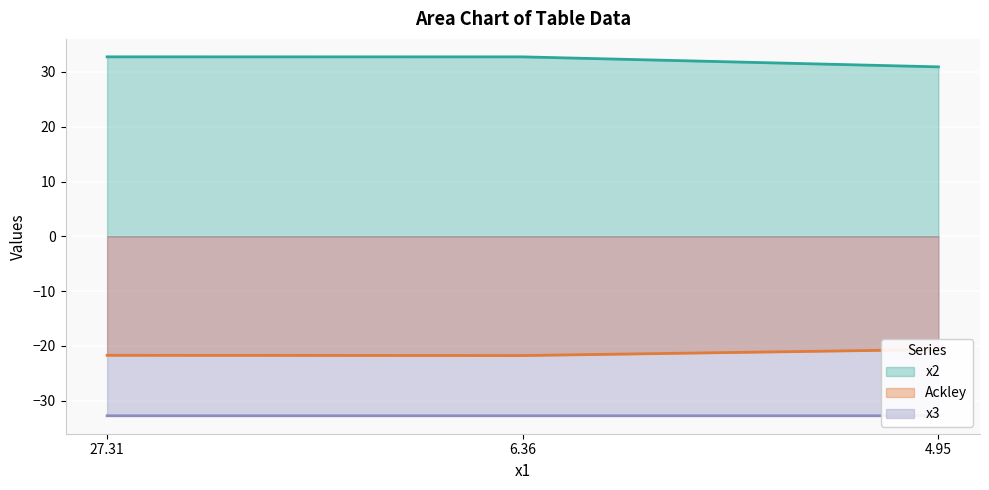

True or false: x2 has a value of 32.8 at 6.36.

True